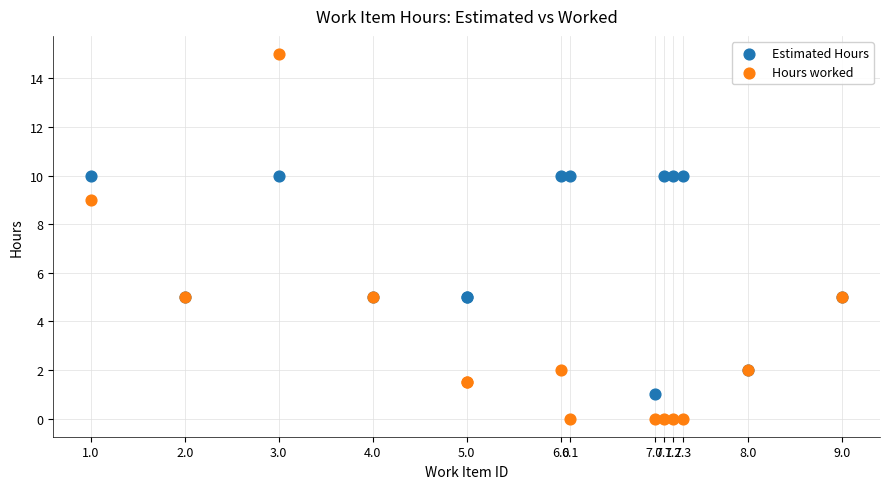

Which series has the widest spread of Y values?

Hours worked